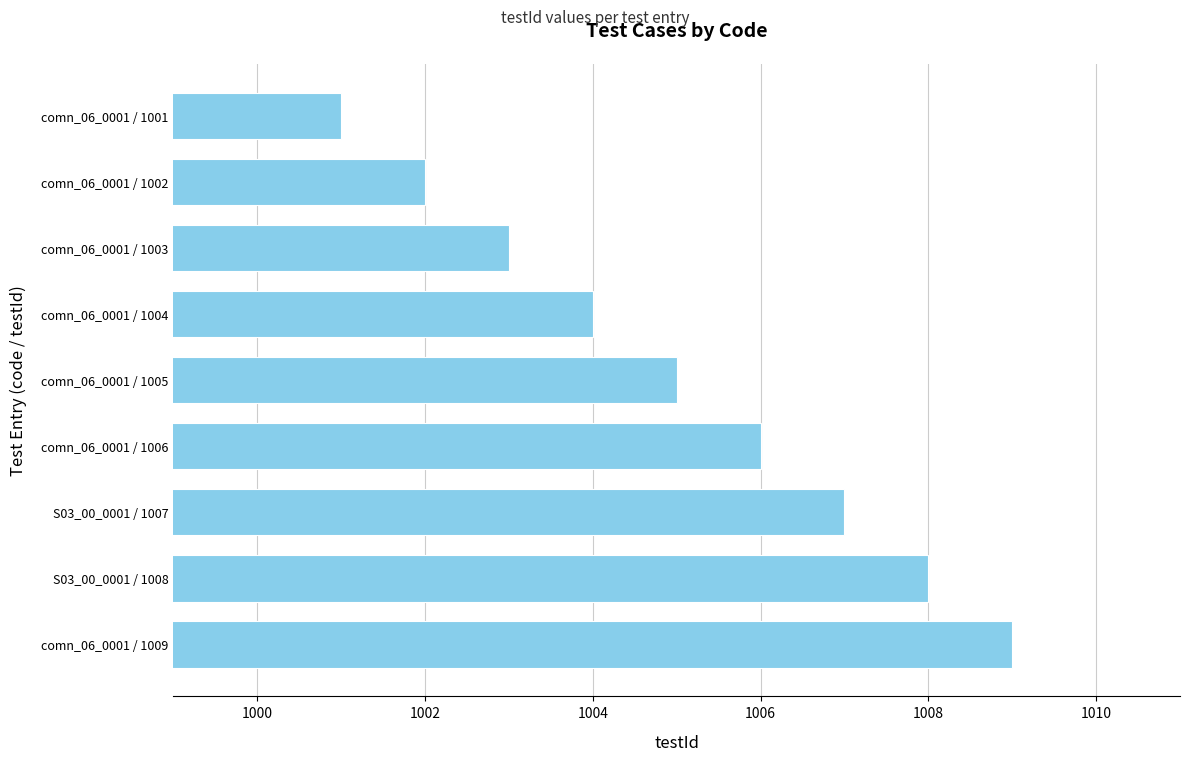

Rank the categories by value from highest to lowest.

comn_06_0001 / 1009, S03_00_0001 / 1008, S03_00_0001 / 1007, comn_06_0001 / 1006, comn_06_0001 / 1005, comn_06_0001 / 1004, comn_06_0001 / 1003, comn_06_0001 / 1002, comn_06_0001 / 1001